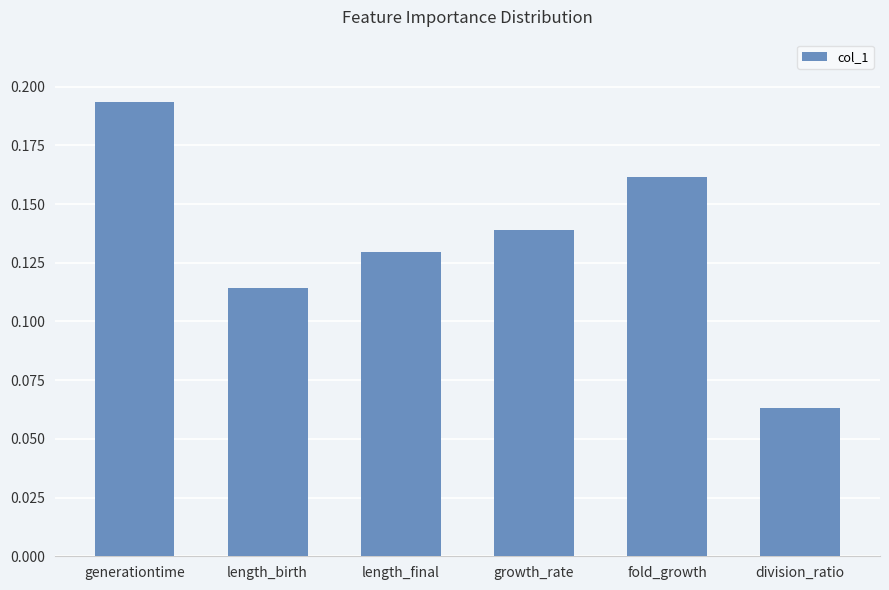

Count the values in the range 0 to 1.

6